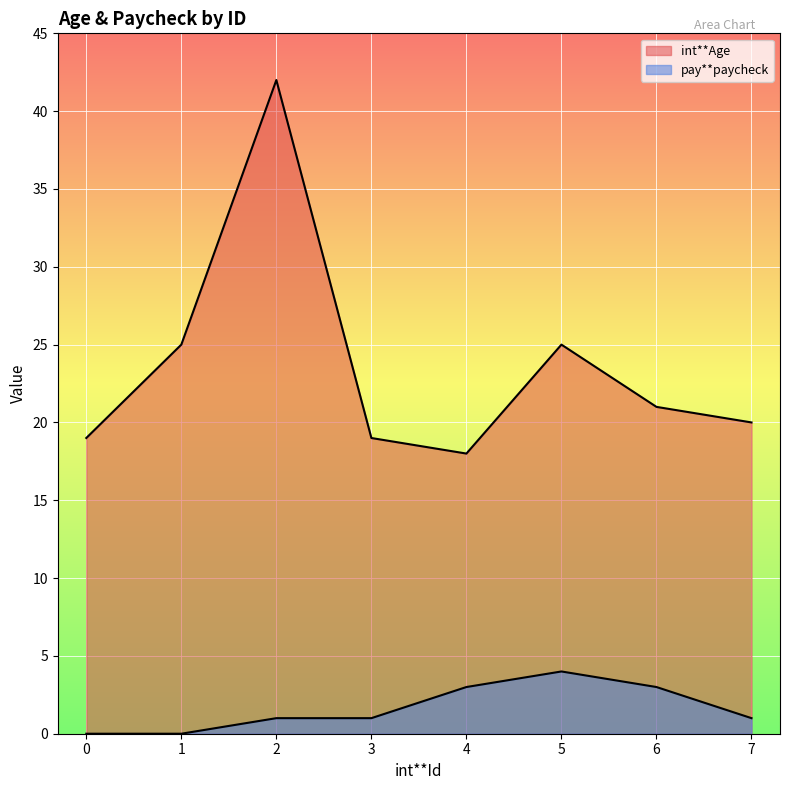

Count the number of categories in the chart.

8